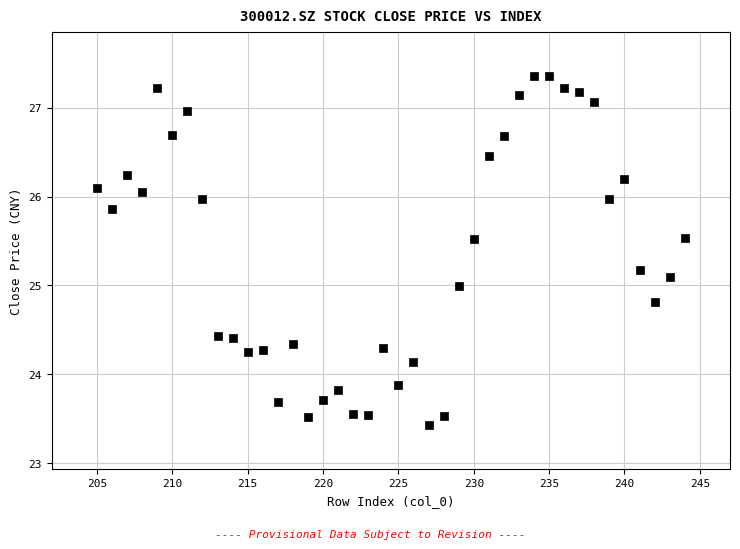

What is the range of Y values (max minus min)?

3.9